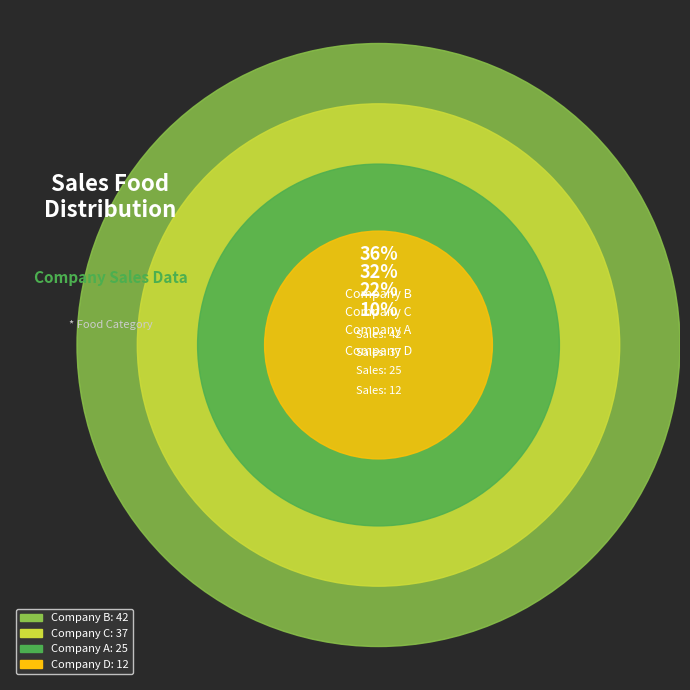

To the nearest percent, what is the difference between the largest and smallest slice percentages?

26%